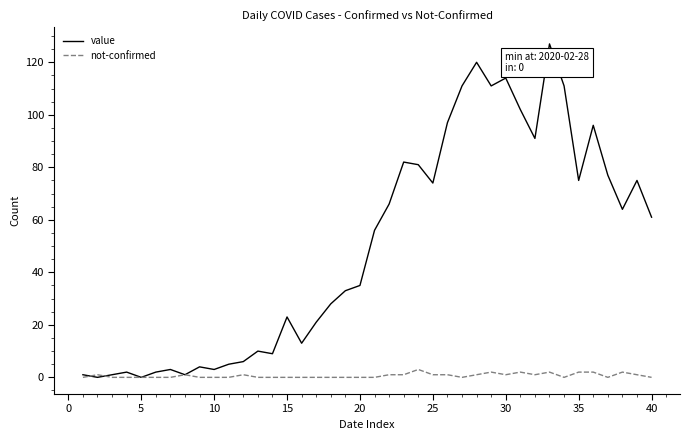

Rank the series by their average value, from lowest to highest.

not-confirmed, value